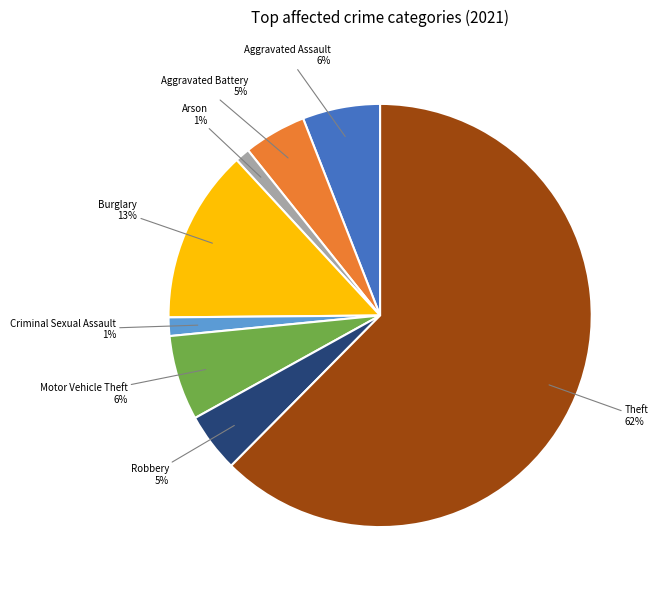

Between Arson and Aggravated Assault, which is larger?

Aggravated Assault